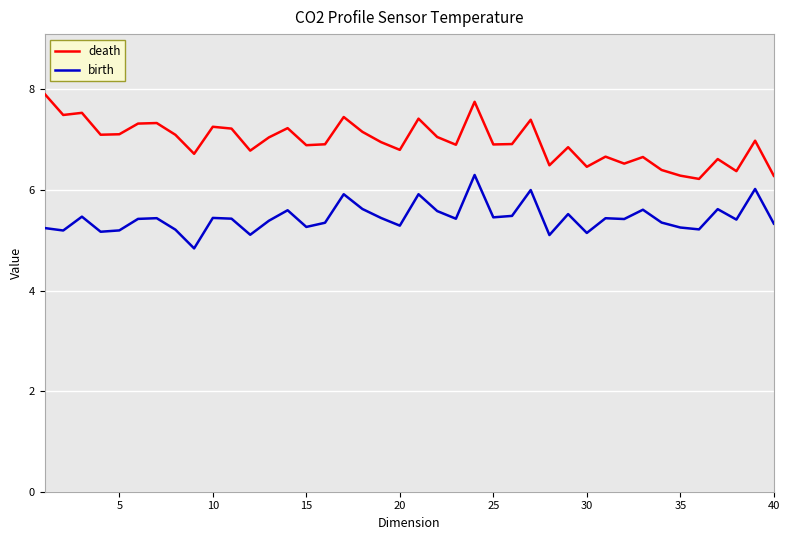

Rank the series by their average value, from highest to lowest.

death, birth